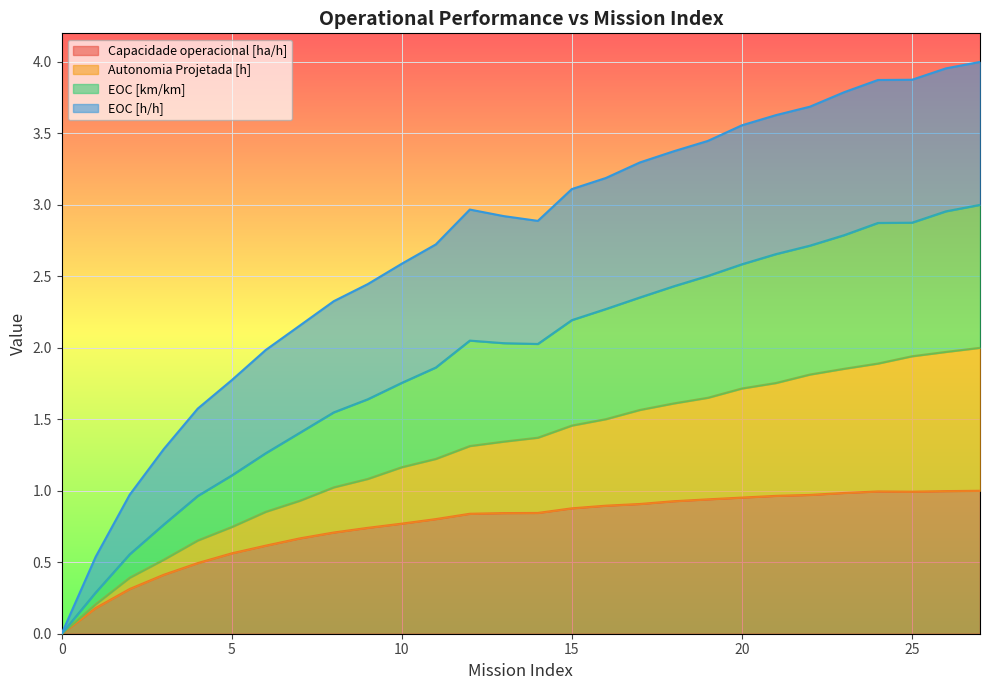

True or false: Capacidade operacional [ha/h] and EOC [km/km] cross at least once.

False